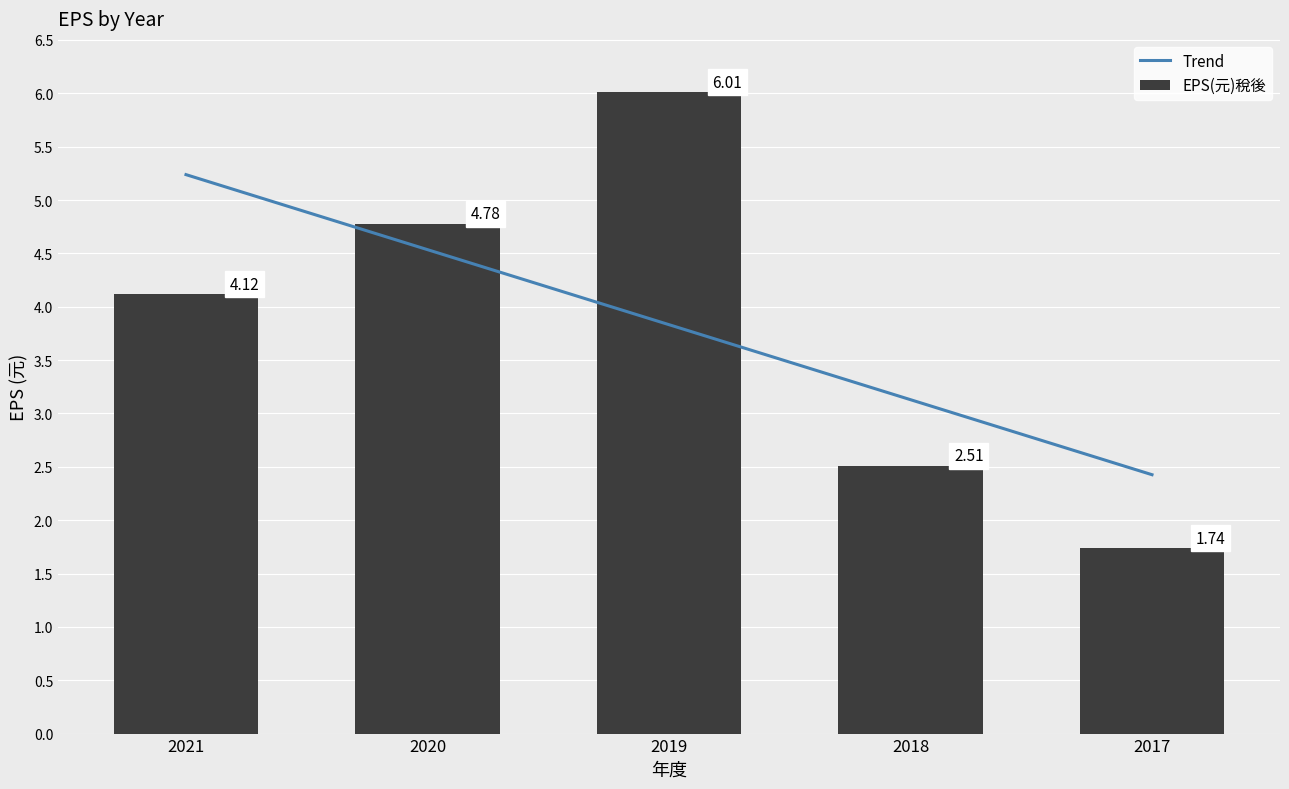

What is the average value?

3.8